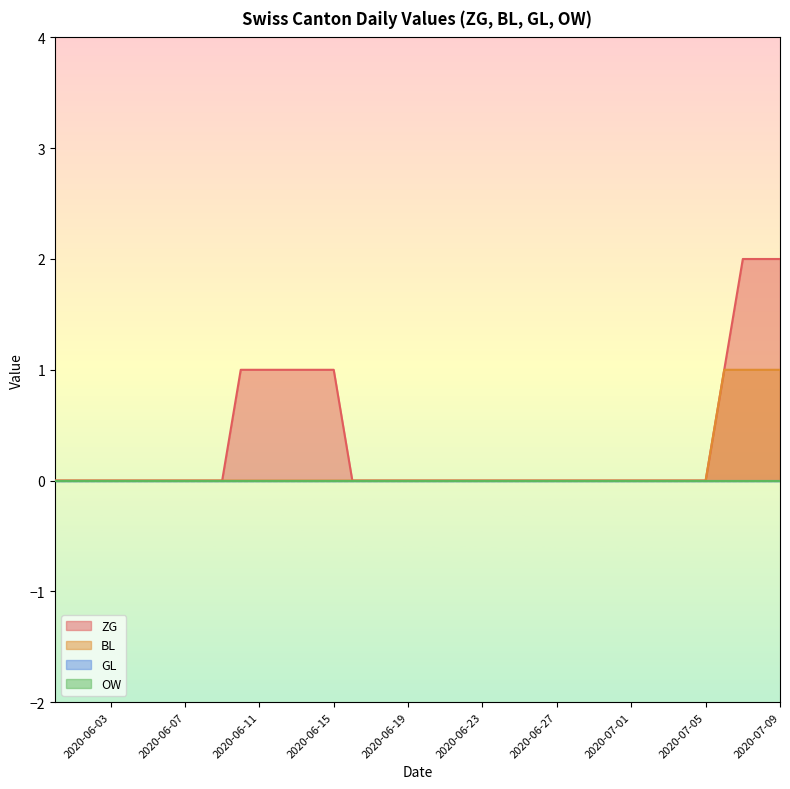

How many BL values are between 0 and 1?

40